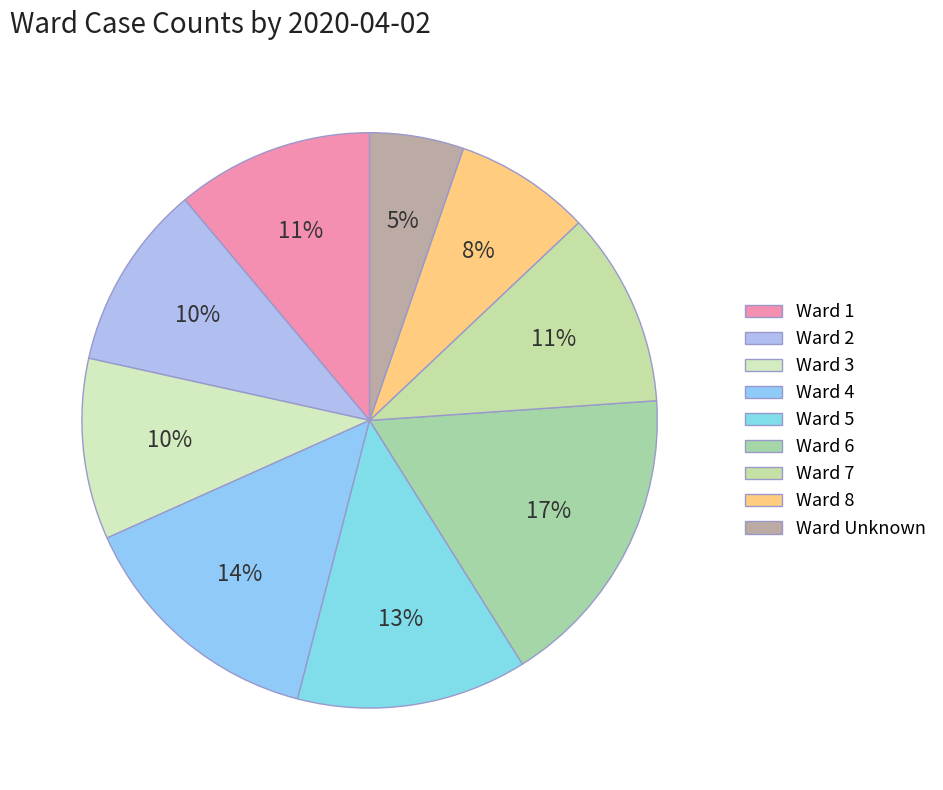

How many slices are in this pie chart?

9